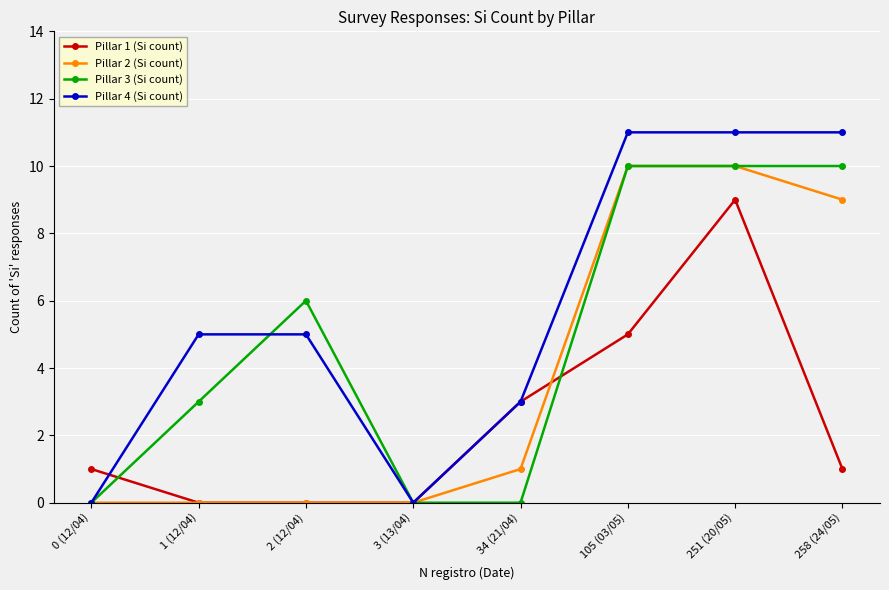

Reading left to right, list all the values displayed in this chart.

Pillar 1 (Si count): 1	0	0	0	3	5	9	1
Pillar 2 (Si count): 0	0	0	0	1	10	10	9
Pillar 3 (Si count): 0	3	6	0	0	10	10	10
Pillar 4 (Si count): 0	5	5	0	3	11	11	11